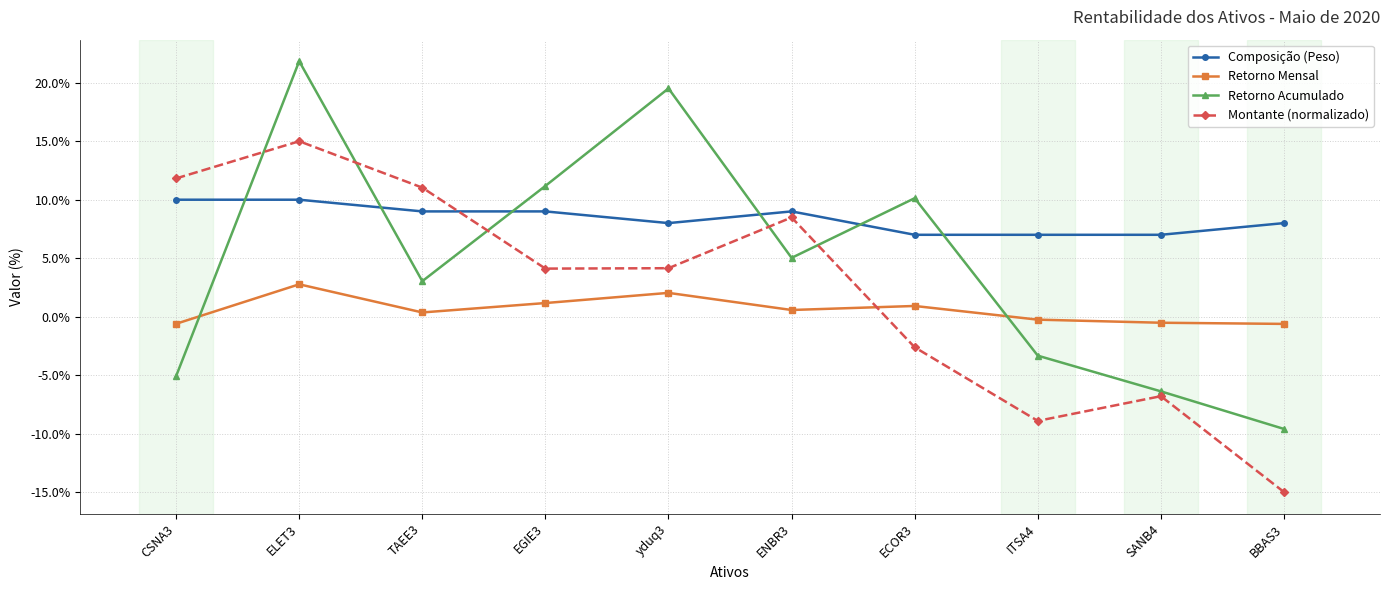

Does the chart have visible grid lines?

Yes